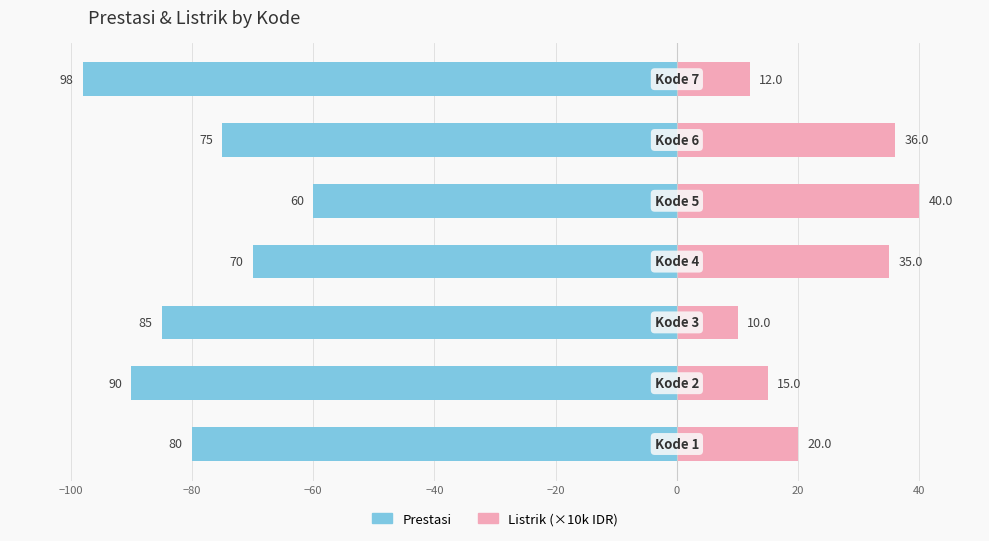

What is the average value of the Prestasi series?

-80